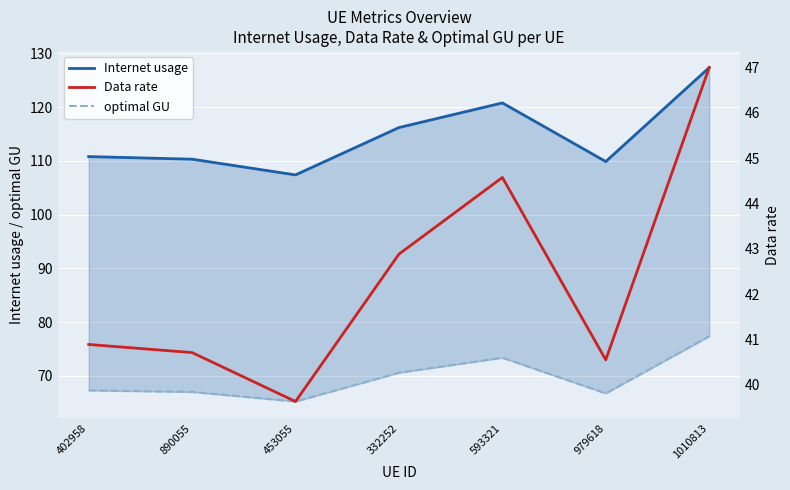

Is the value of Internet usage at 402958 greater than the value of optimal GU at 402958?

Yes